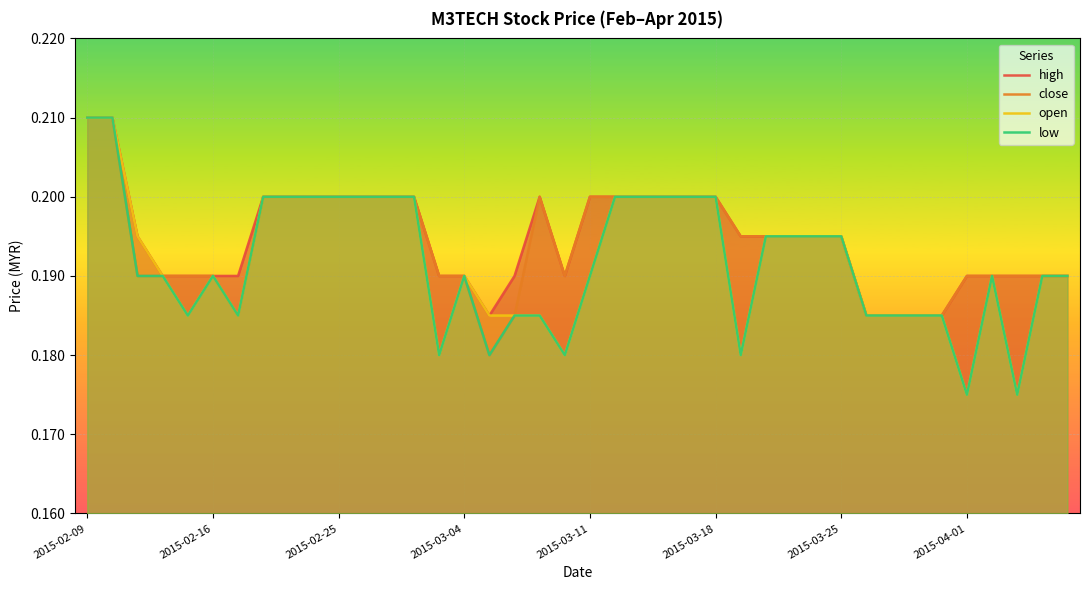

Does the chart display data point markers on the line(s)?

No